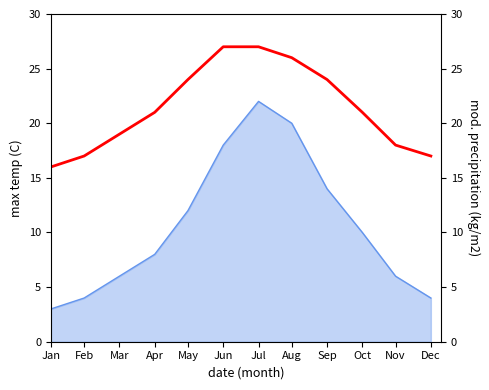

Rank the categories by value from highest to lowest.

Jun, Jul, Aug, May, Sep, Apr, Oct, Mar, Nov, Feb, Dec, Jan